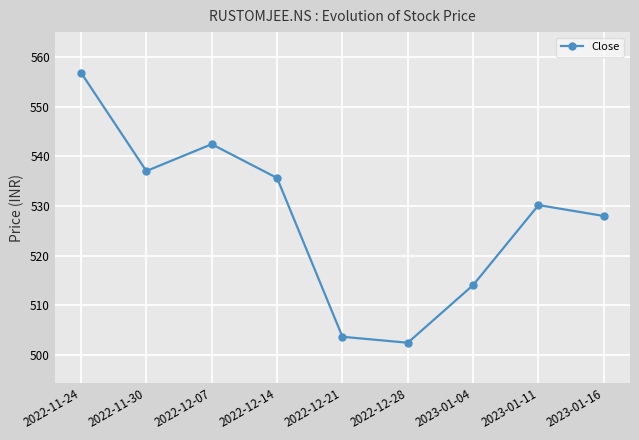

What position from the left is 2022-12-07?

3